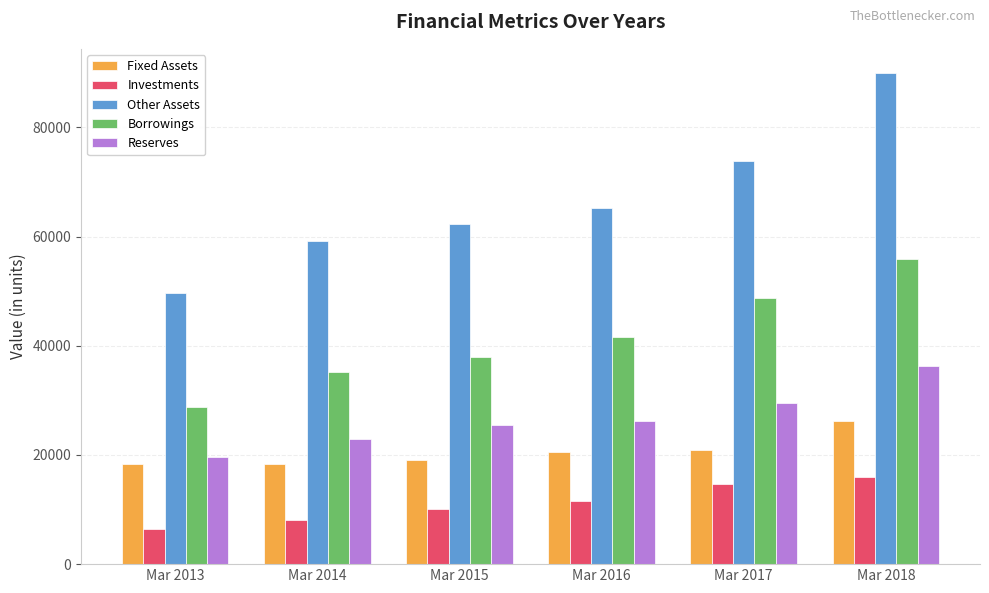

Which series changed the most between Mar 2016 and Mar 2018?

Other Assets